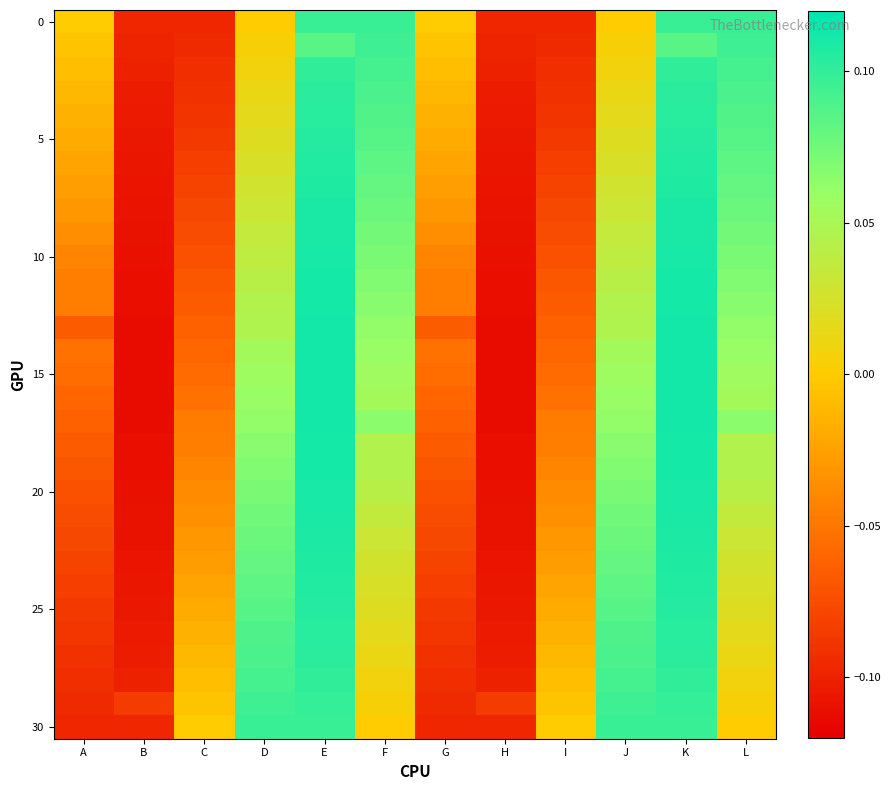

At which category is the sum across all series the highest?

E